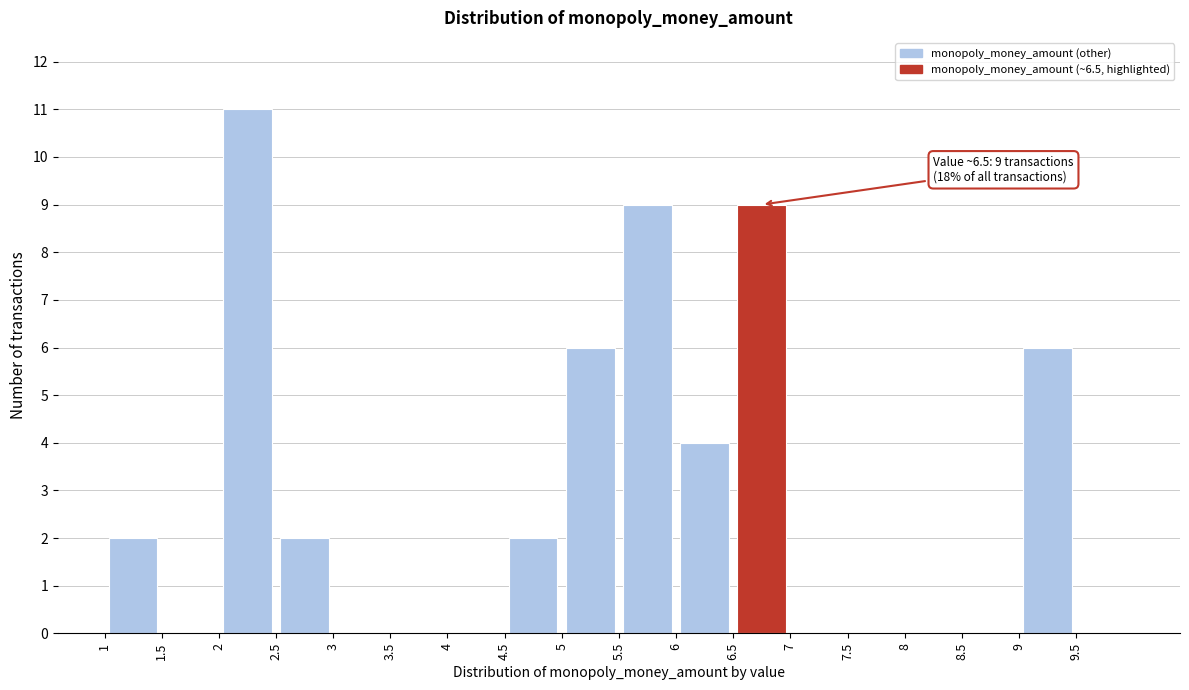

Over which range of the x-axis is the bar tallest?

2.0 to 2.5